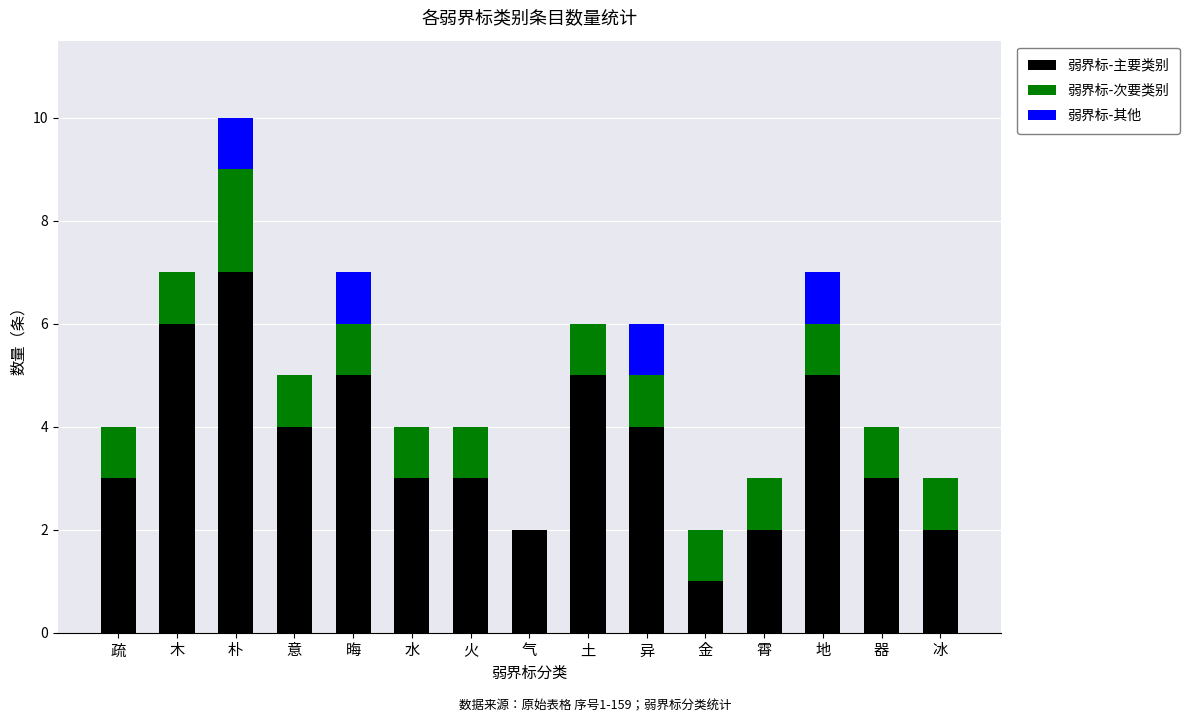

Which category has the highest value in the 弱界标-主要类别 series?

朴